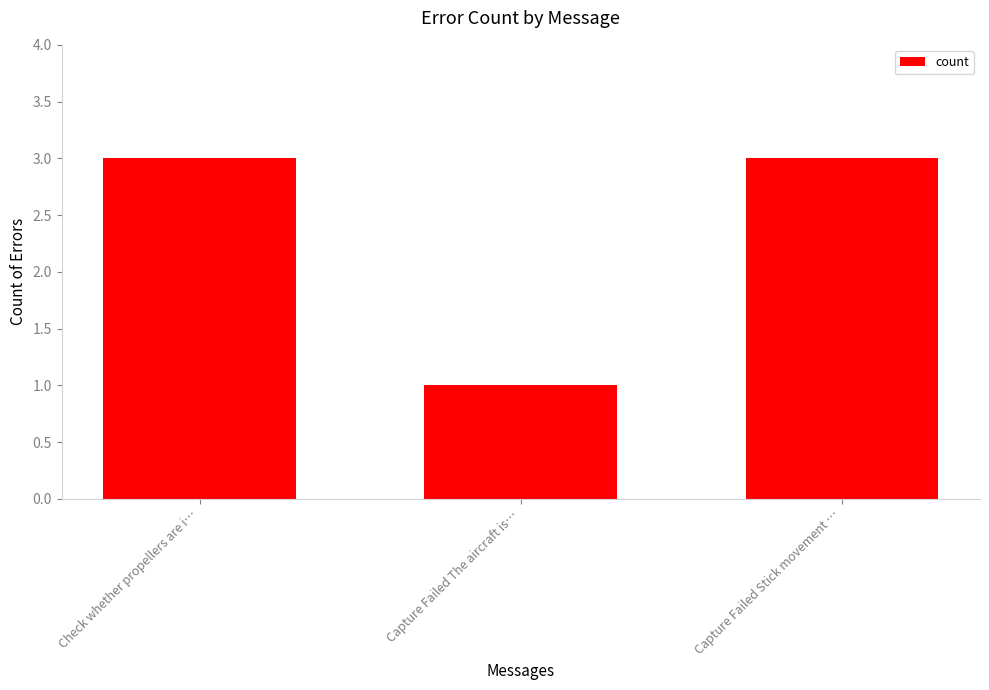

Are the bars horizontal?

No